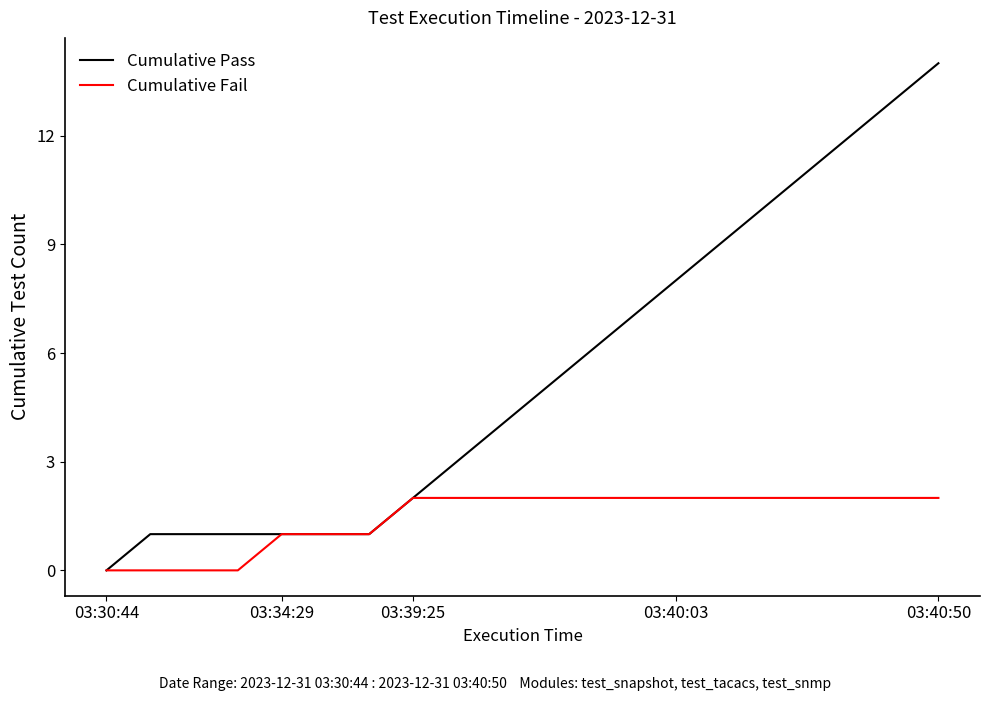

Reading left to right, list all the values displayed in this chart.

Cumulative Pass: 0	1	1	1	1	1	1	2	3	4	5	6	7	8	9	10	11	12	13	14
Cumulative Fail: 0	0	0	0	1	1	1	2	2	2	2	2	2	2	2	2	2	2	2	2